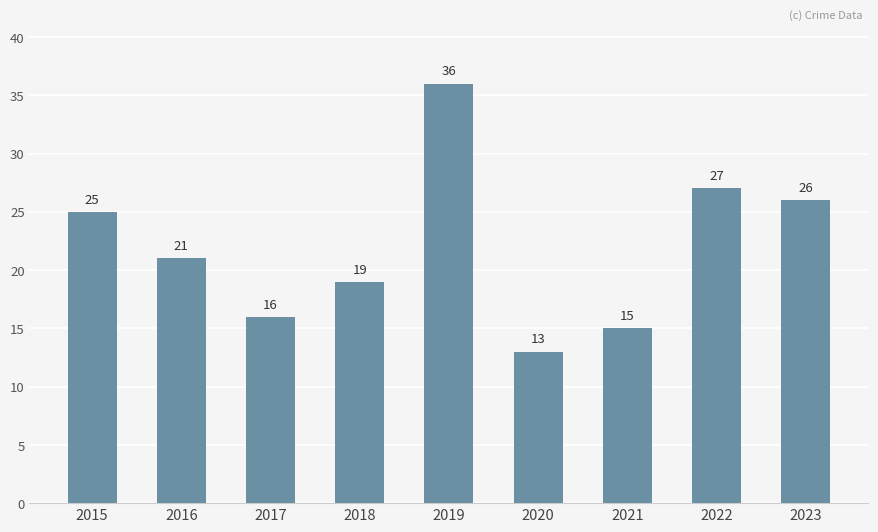

Which has a higher value, 2018 or 2017?

2018